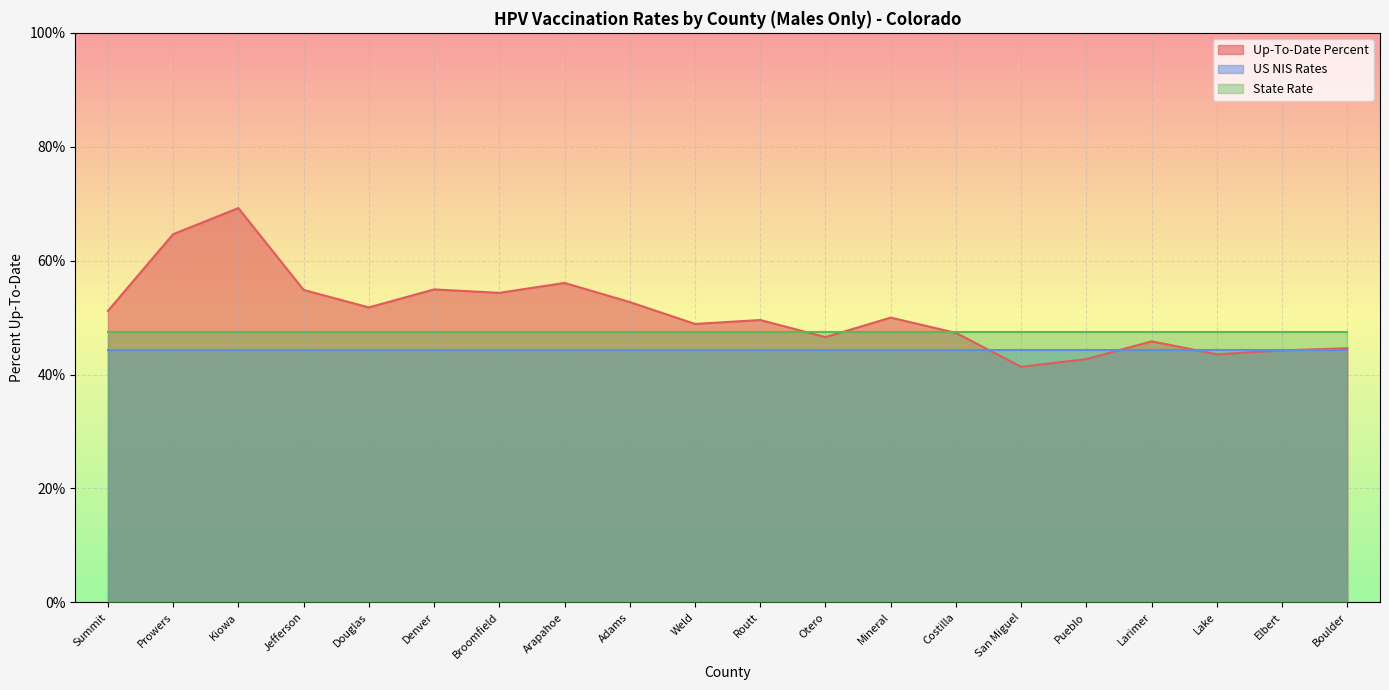

What is the total value across all series at Jefferson?

146.7